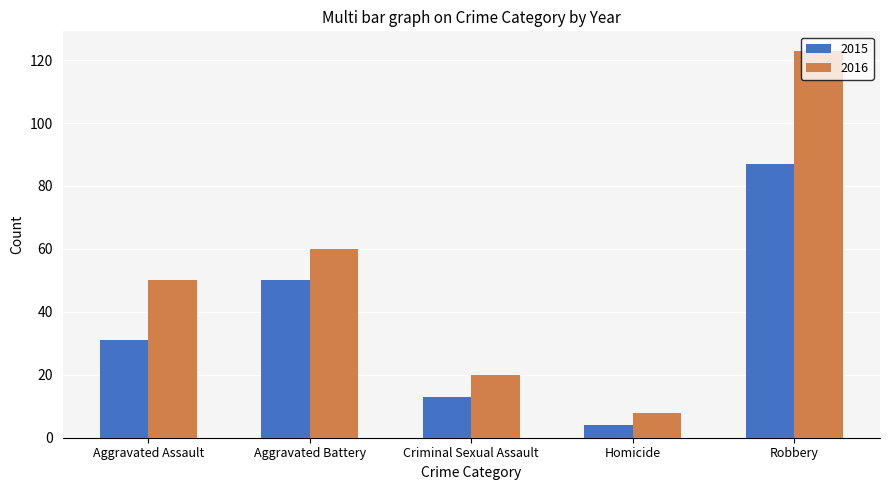

The value of 2016 at Criminal Sexual Assault is 20. True or false?

True